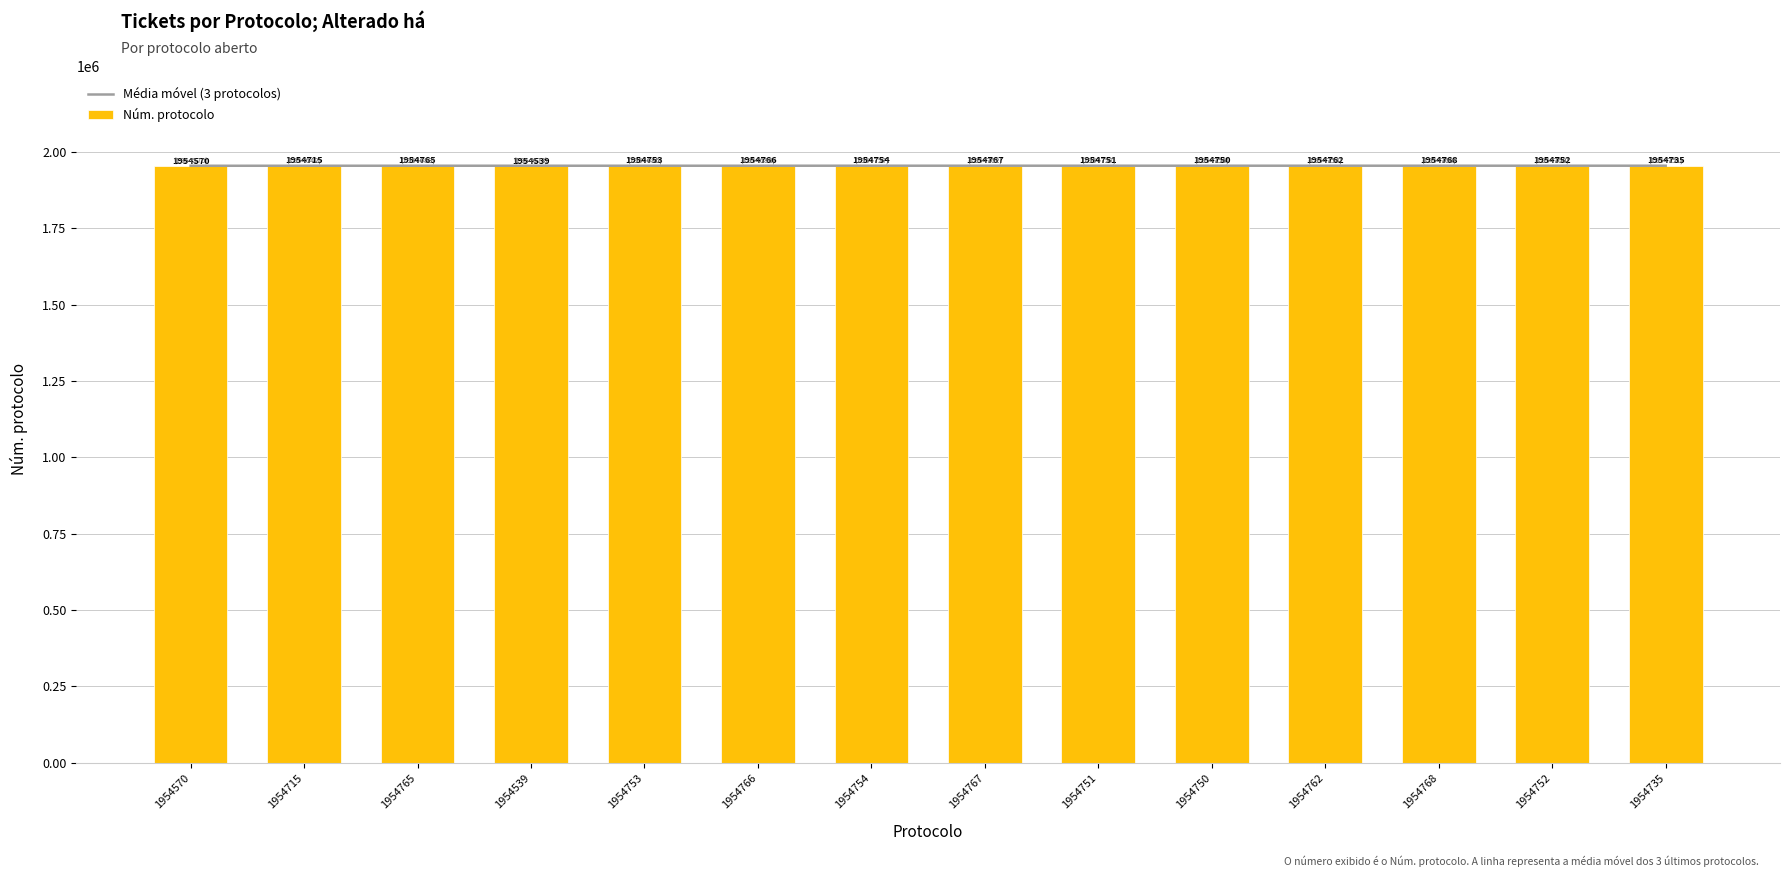

What are all the series names shown in the legend?

Média móvel (3 protocolos), Núm. protocolo